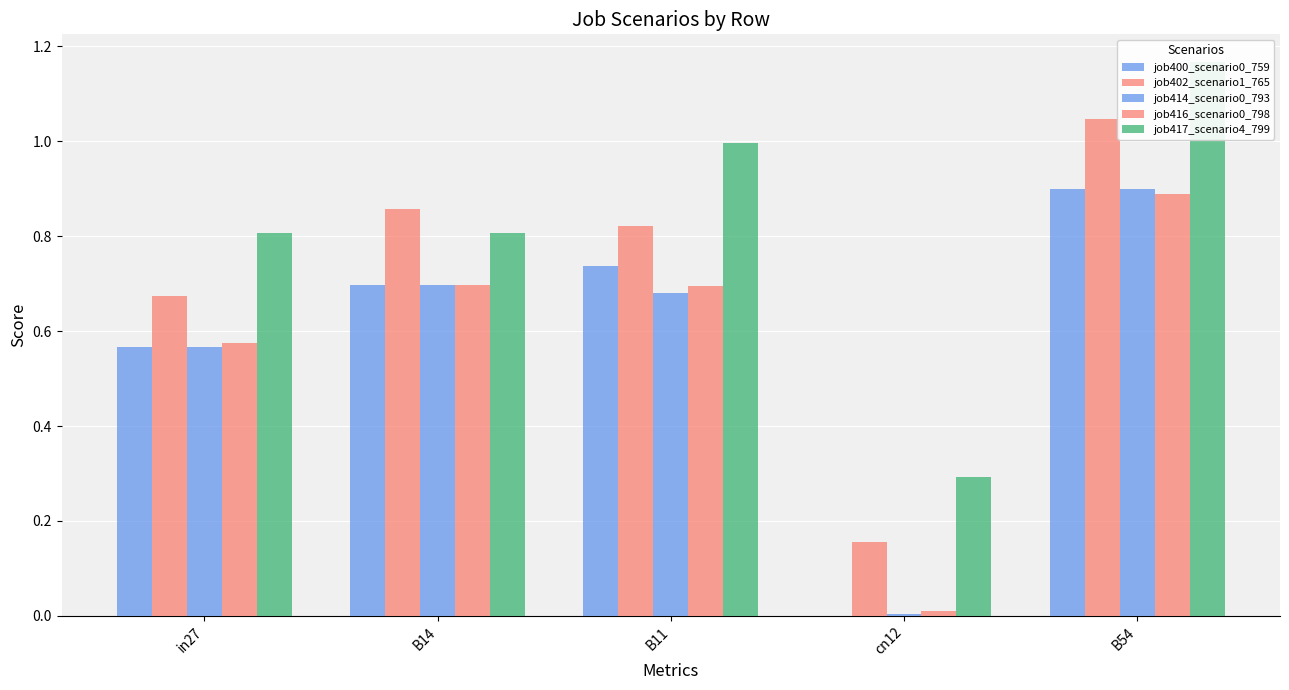

At how many categories does at least one series exceed 0?

5